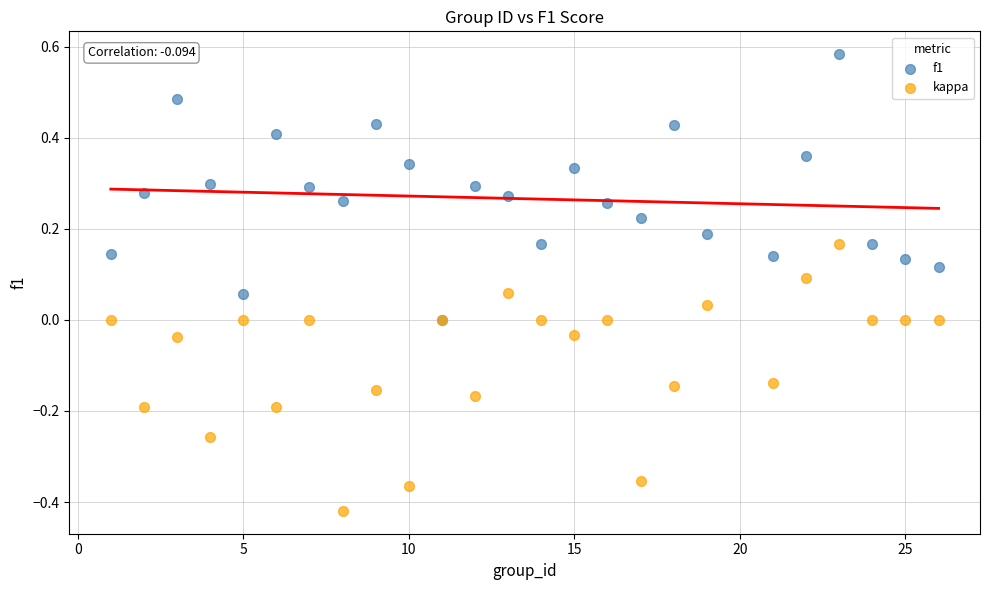

Which series contains the highest Y value?

f1